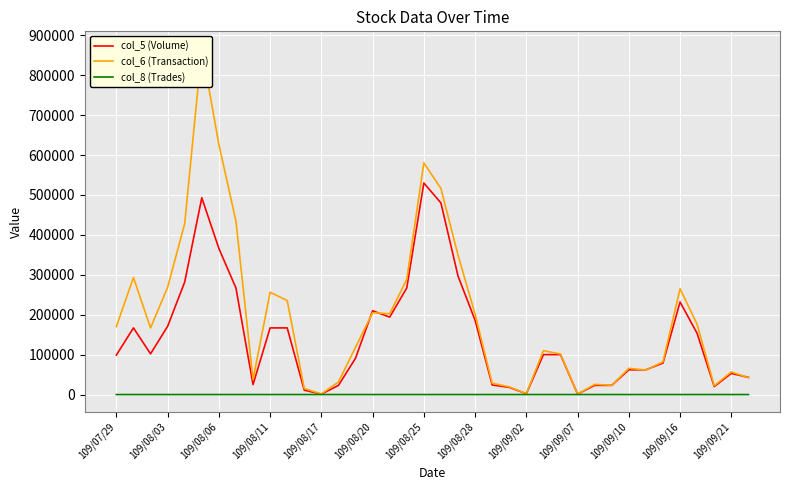

What is the lowest value of the col_5 (Volume) series?

1000